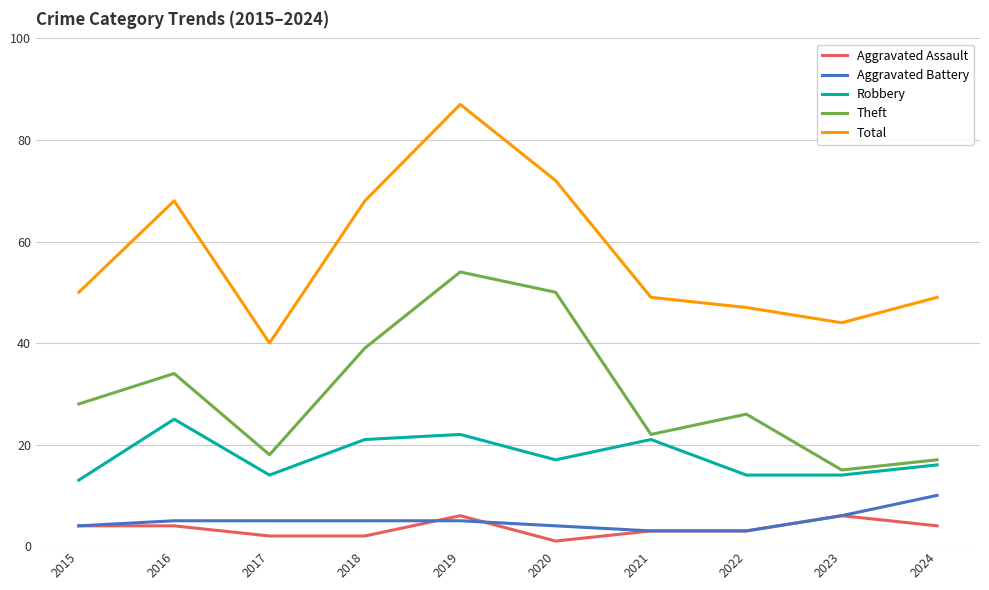

List the labels in order of Theft value, smallest first.

2023, 2024, 2017, 2021, 2022, 2015, 2016, 2018, 2020, 2019